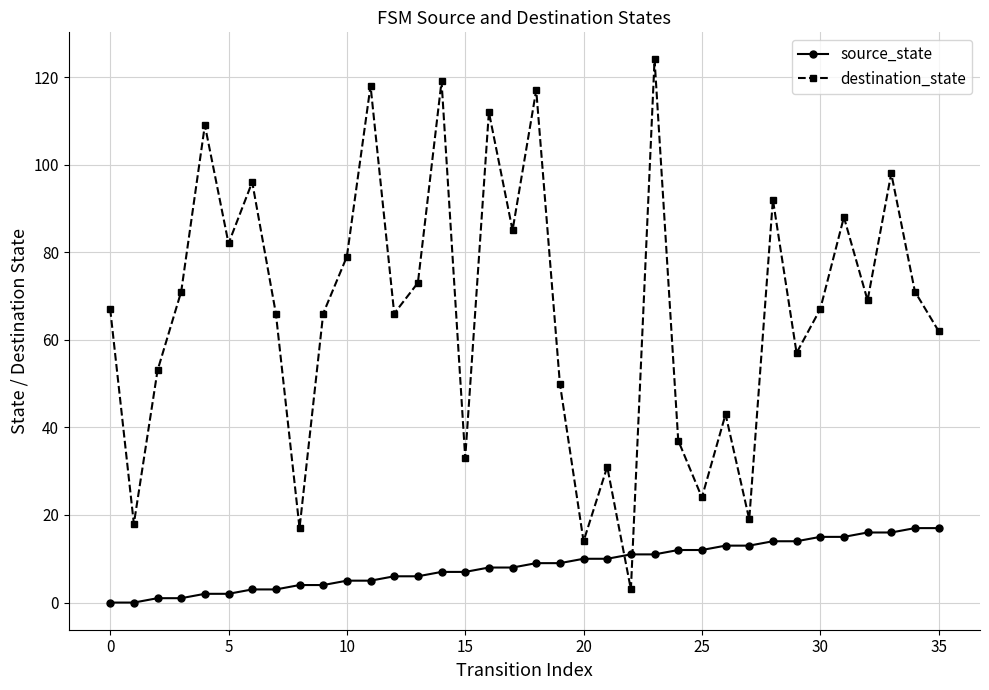

Which series has the largest total across all categories?

destination_state